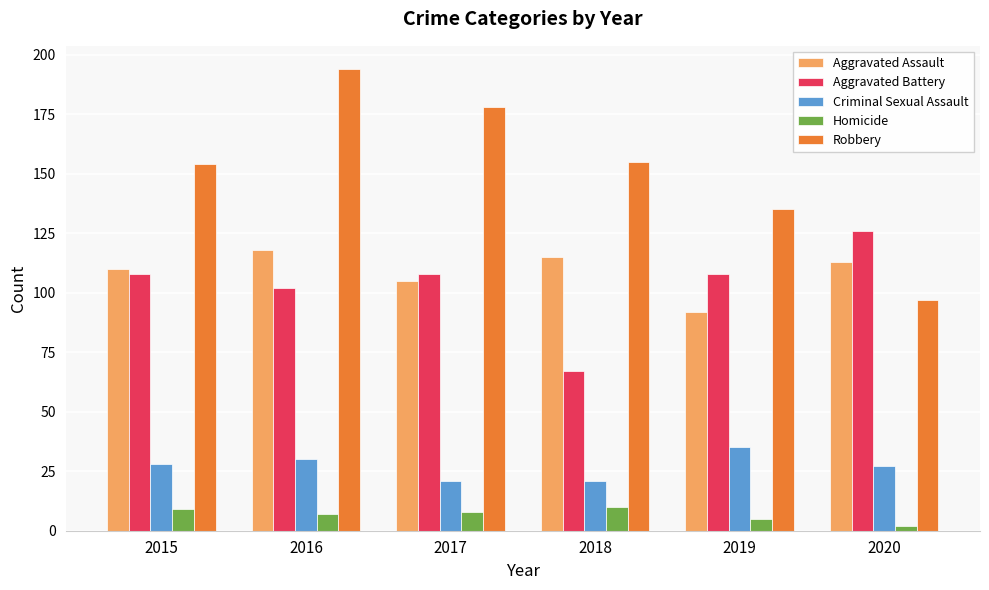

Is it true that Aggravated Assault equals 118 at 2016?

True